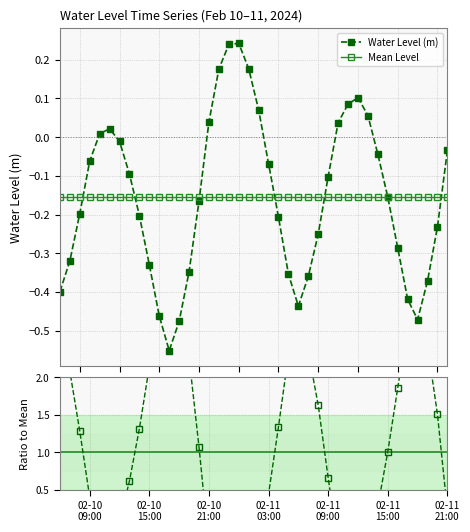

How many lines are shown in the chart?

3